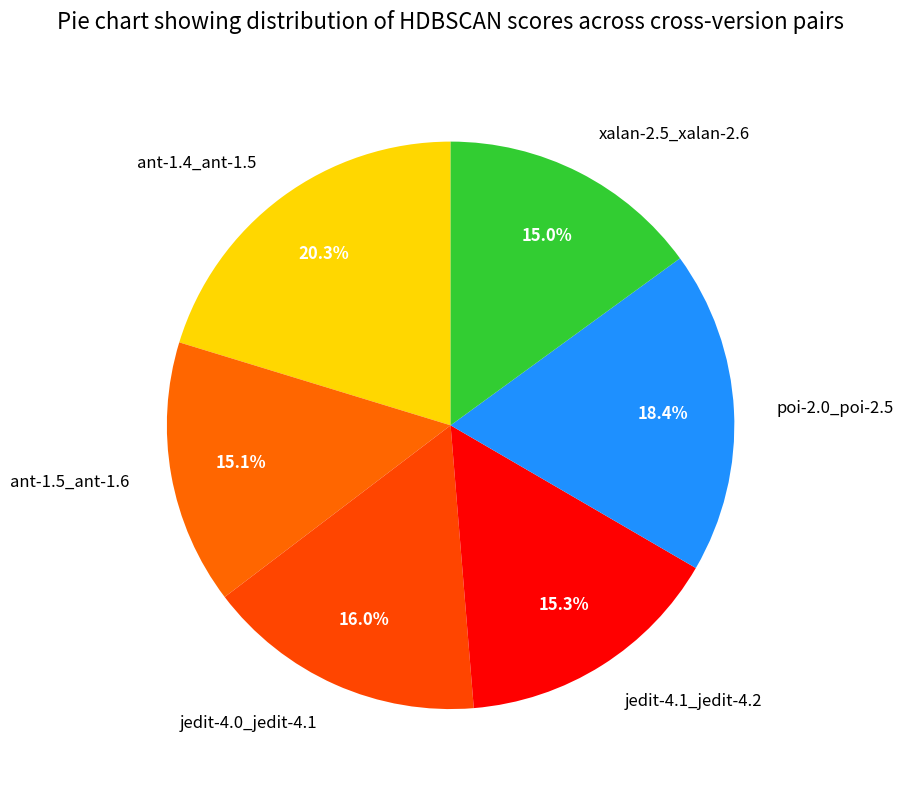

To the nearest percent, what is the difference between the largest and smallest slice percentages?

5%